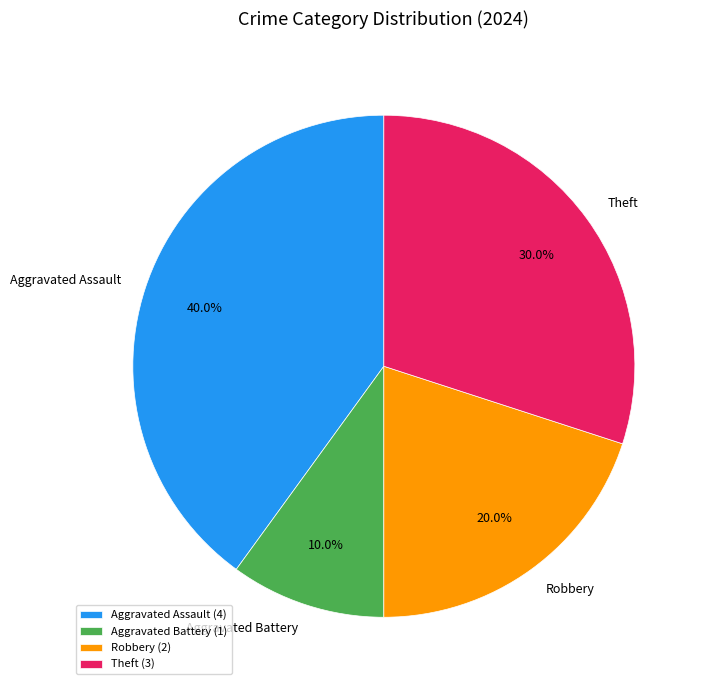

Rank the categories by value from highest to lowest.

Aggravated Assault, Theft, Robbery, Aggravated Battery